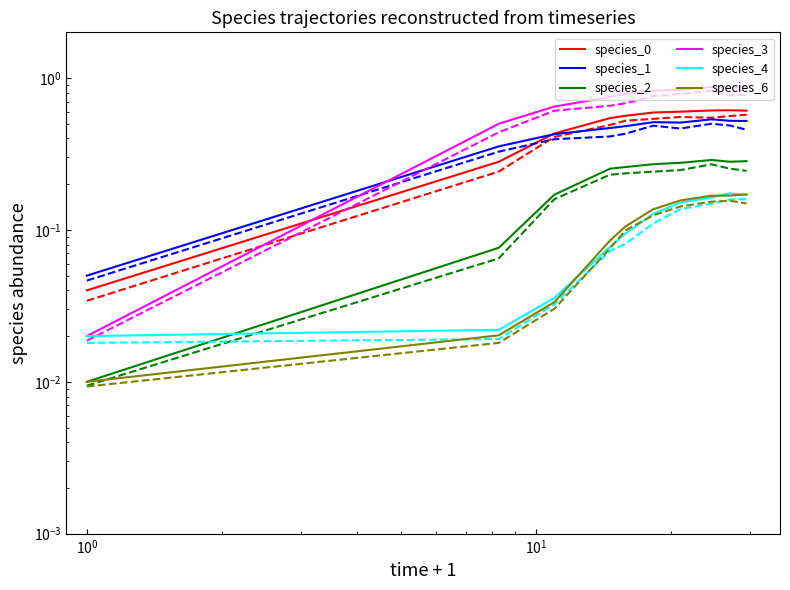

Is it true that species_6 equals 0.3 at 8?

False